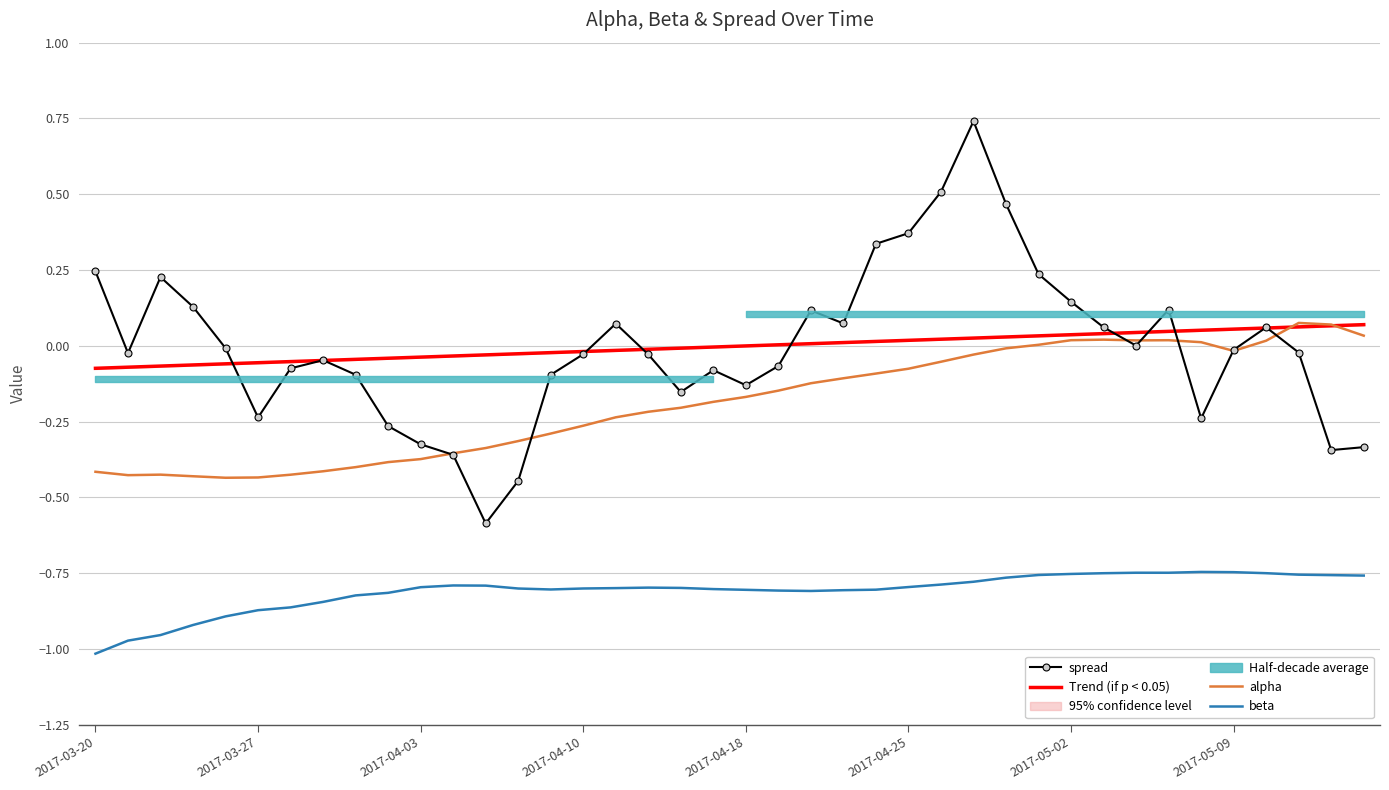

How many lines are shown in the chart?

4